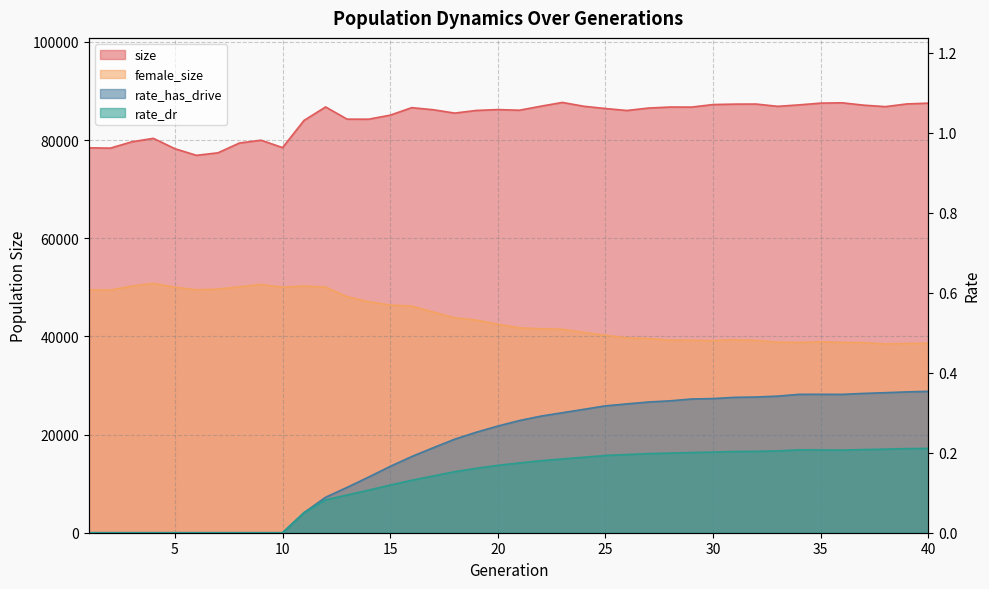

The rate_dr series shows 0.1 at 12. True or false?

True